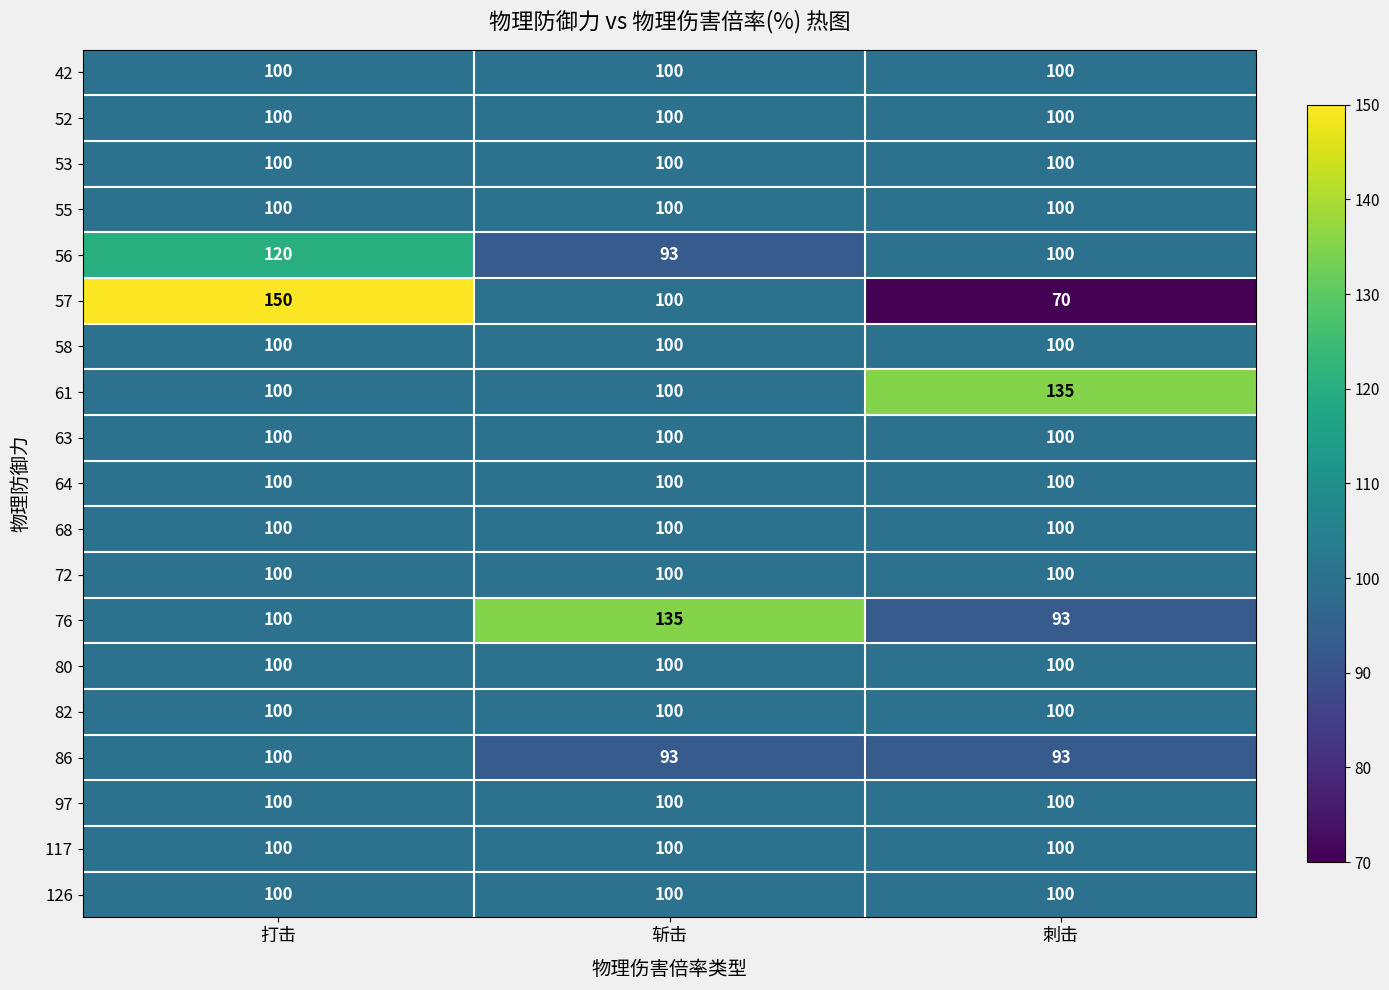

At how many categories does at least one series exceed 147?

1